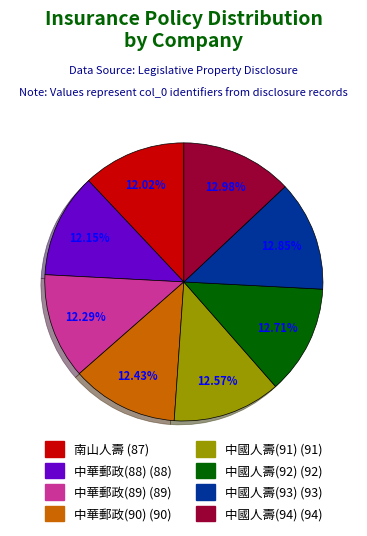

Is there any slice that represents more than half of the pie?

No